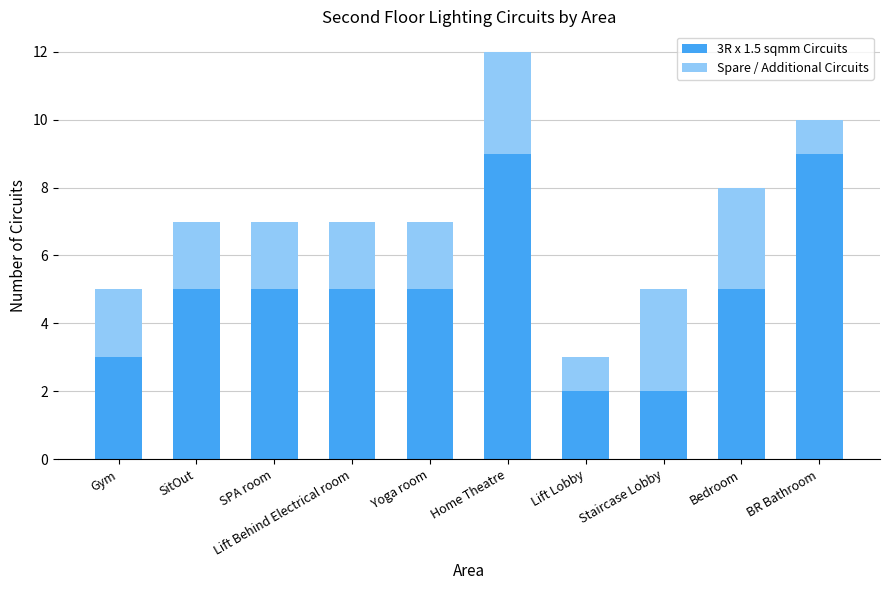

What is the total value across all series at Gym?

5